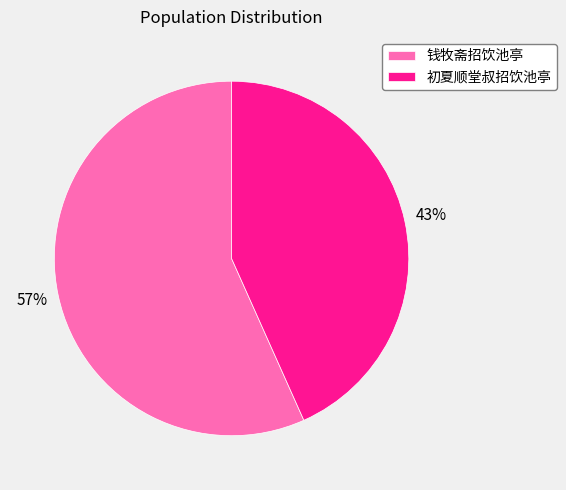

To the nearest percent, what portion does 钱牧斋招饮池亭 represent?

57%